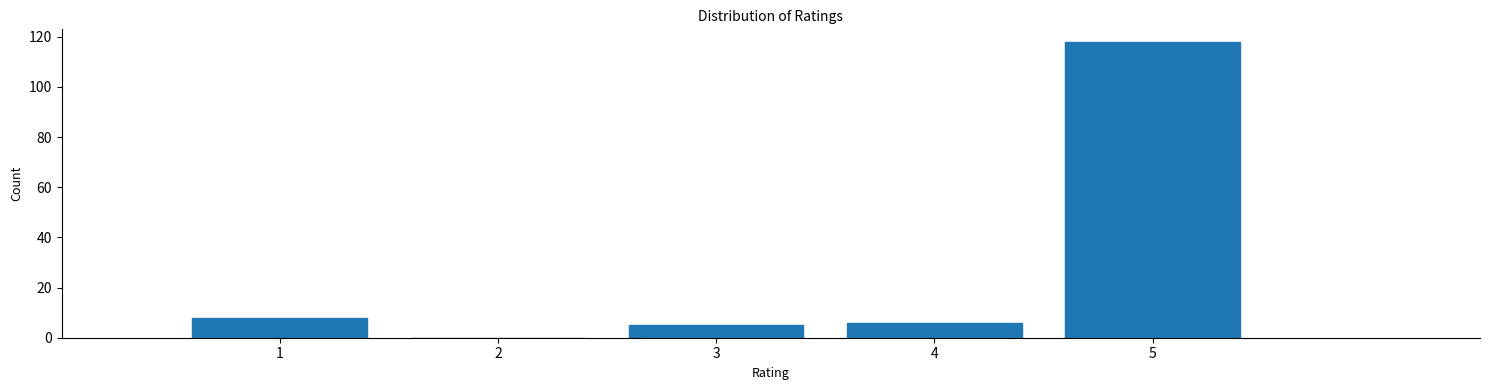

Reading left to right, list all the values displayed in this chart.

1=8	2=0	3=5	4=6	5=118